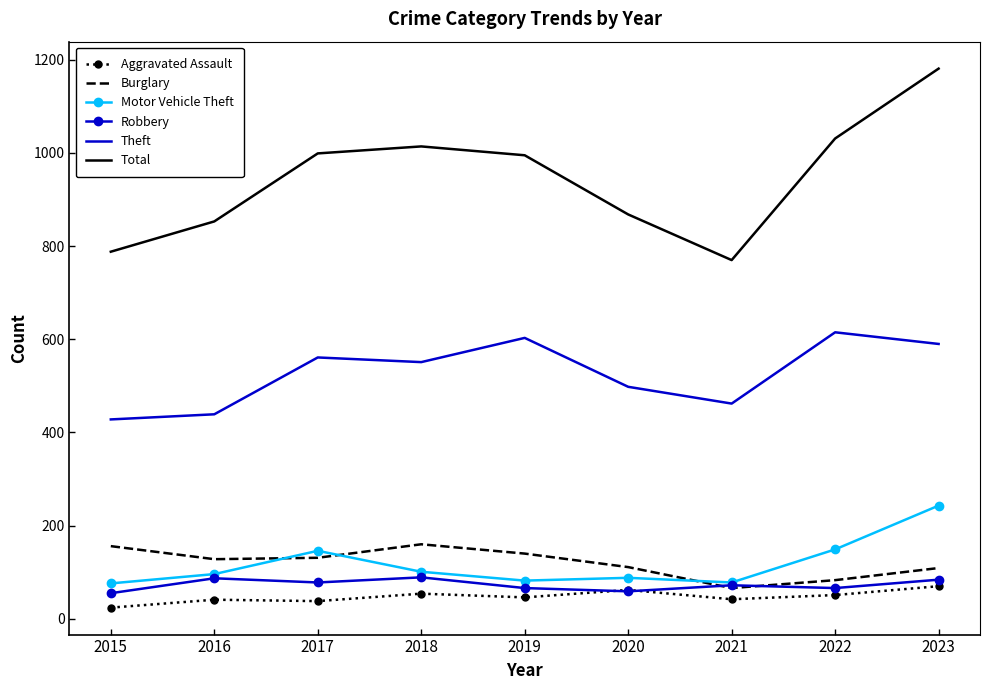

What is the average value of the Motor Vehicle Theft series?

118